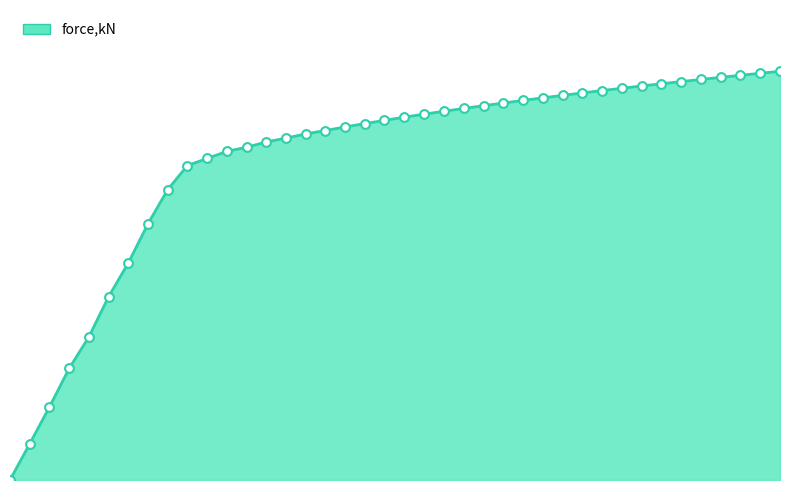

Does the chart have visible grid lines?

No